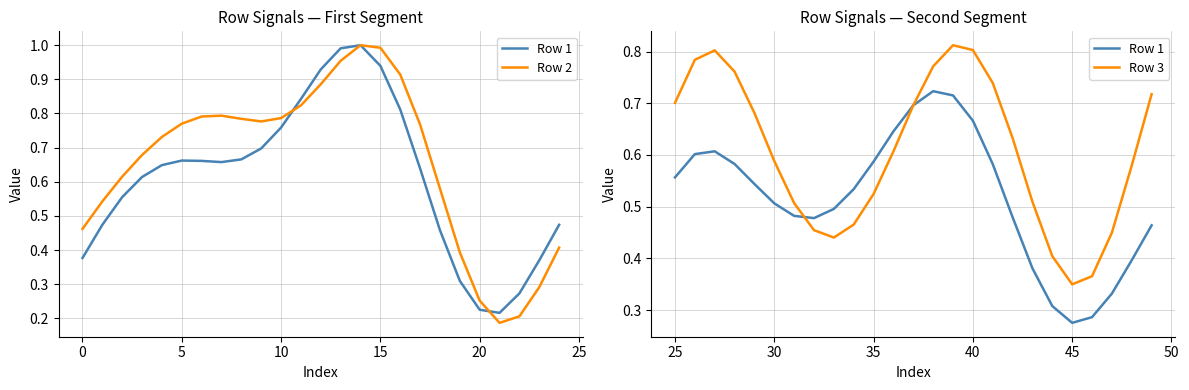

Rank the series by their average value, from highest to lowest.

Row 2, Row 3, Row 1